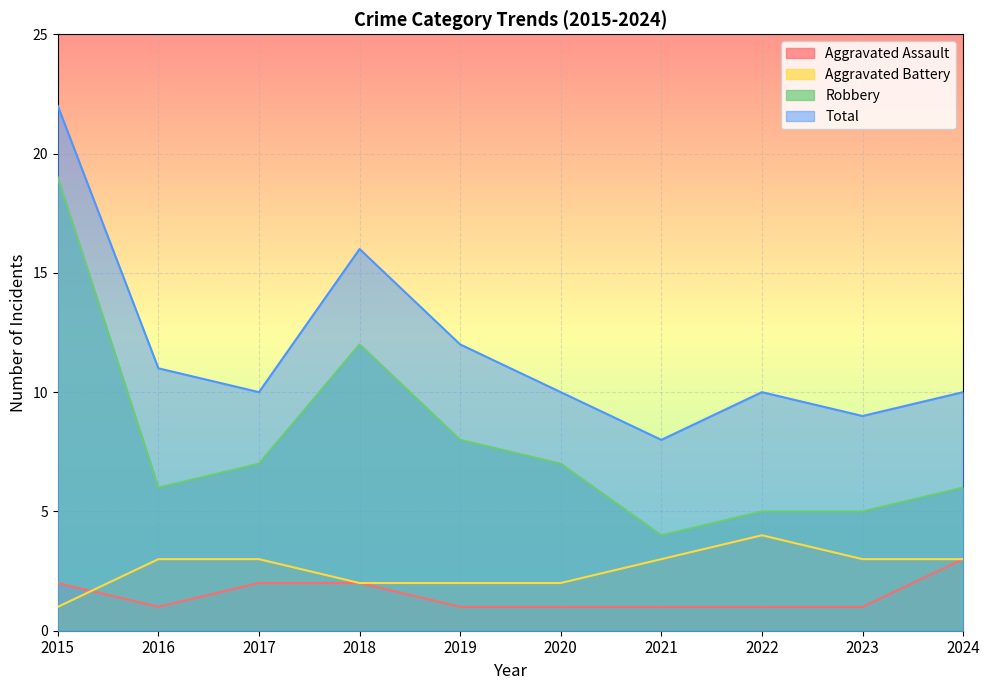

True or false: Total has a value of 14 at 2024.

False